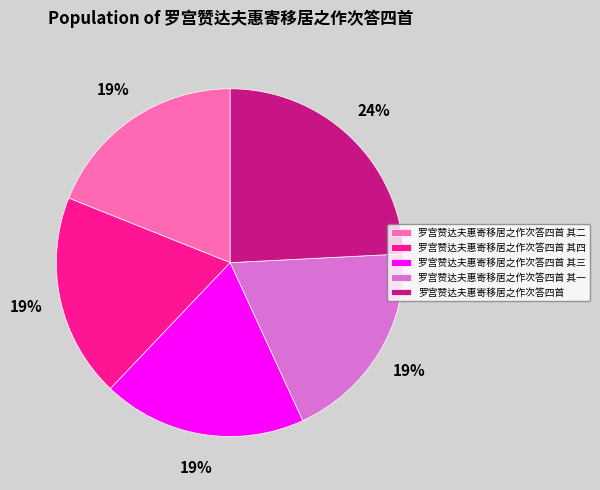

Is the sum of 罗宫赞达夫惠寄移居之作次答四首 and 罗宫赞达夫惠寄移居之作次答四首 其一 greater than half?

No